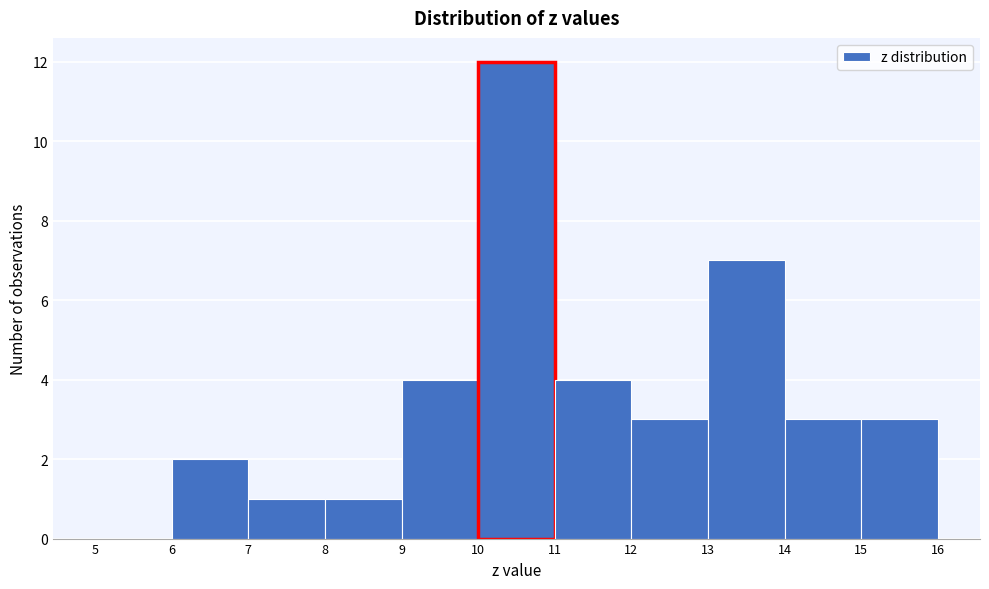

Reading left to right, list every bar in this chart as the range it spans on the x-axis followed by its height. The values are not printed on the chart, so give them approximately, as read against the axis.

5 to 6: 0
6 to 7: 2
7 to 8: 1
8 to 9: 1
9 to 10: 4
10 to 11: 12
11 to 12: 4
12 to 13: 3
13 to 14: 7
14 to 15: 3
15 to 16: 3